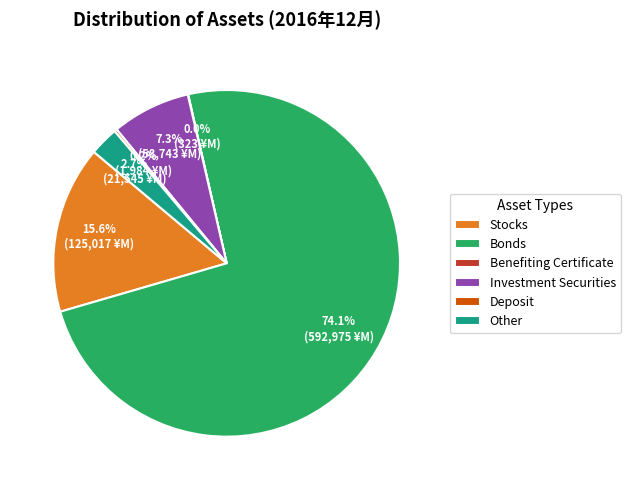

What percentage is the Investment Securities slice, to the nearest percent?

7%